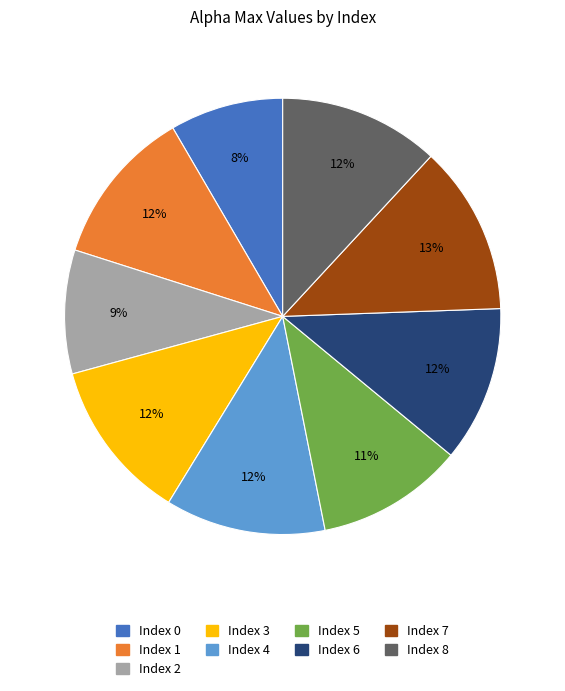

Is there a majority slice in this chart?

No